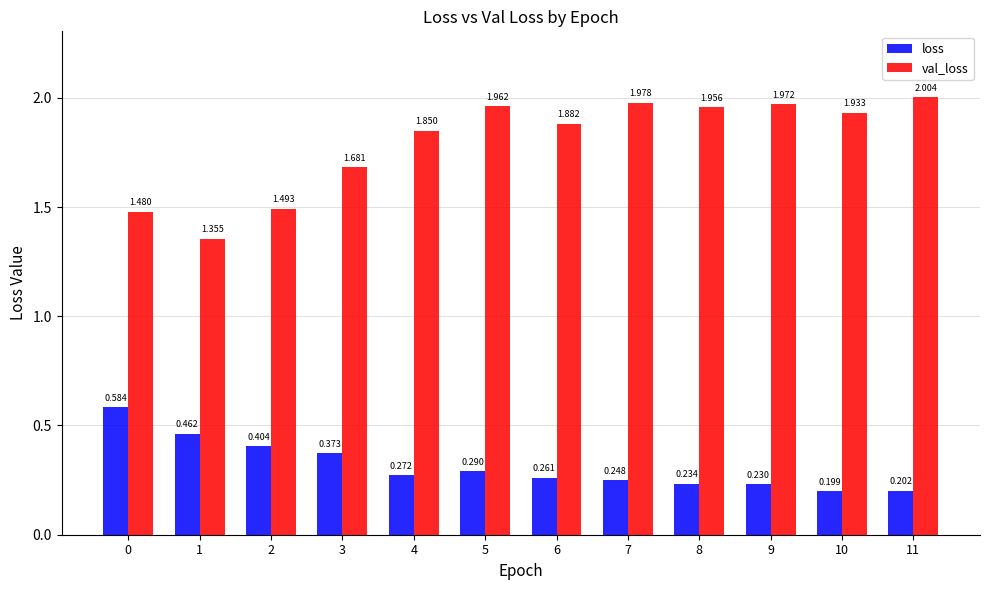

Which series has the largest range (max minus min)?

val_loss